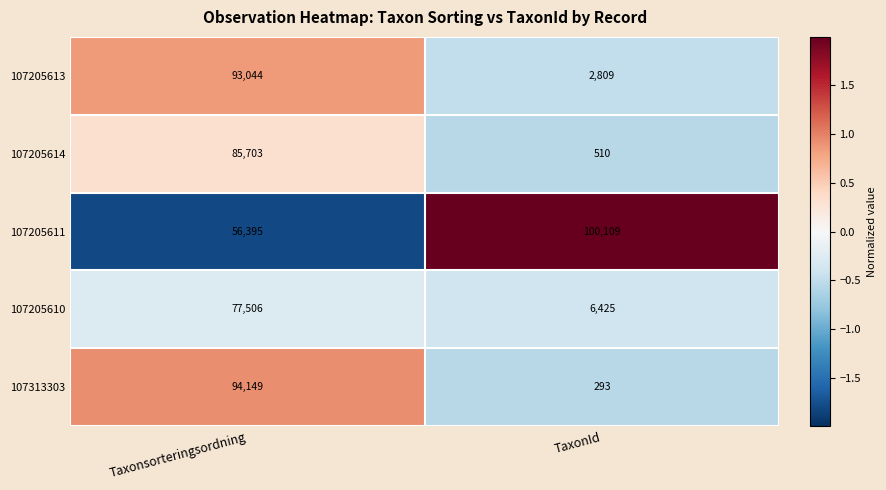

What is the difference between the maximum and minimum values in the 107205611 series?

43714